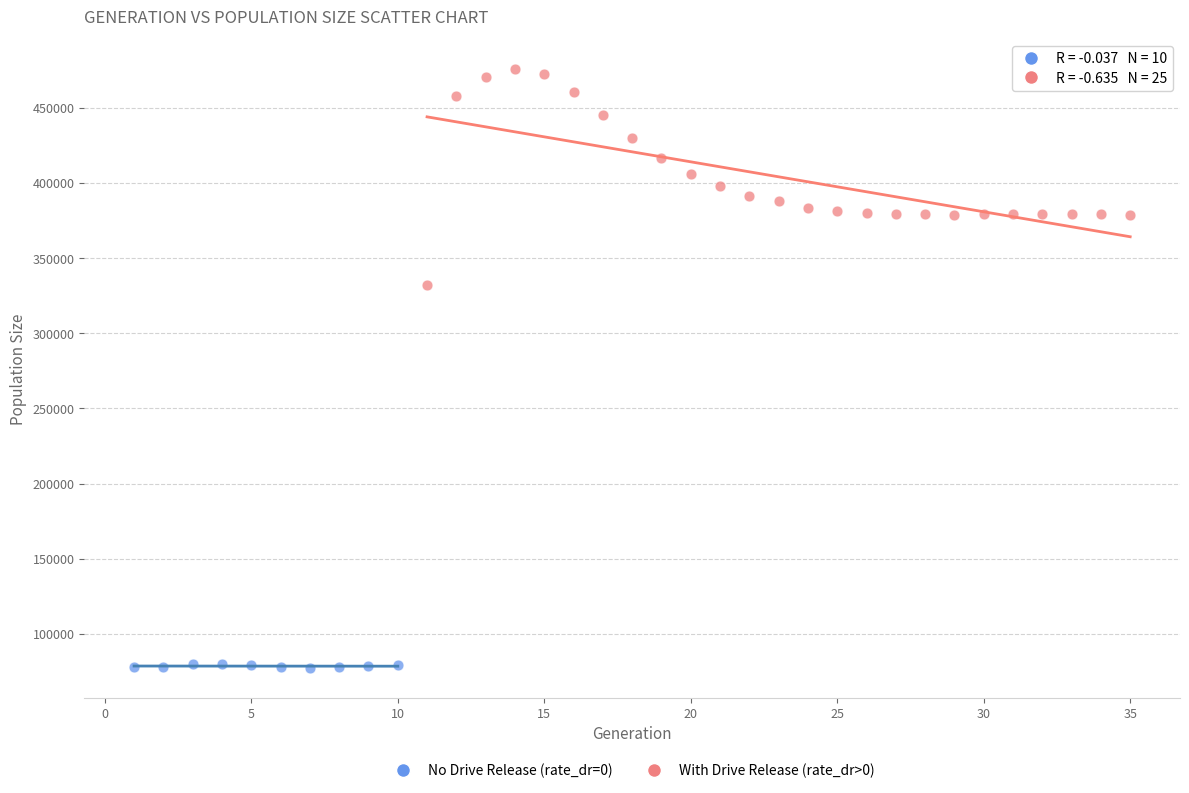

Which series contains the lowest Y value?

No Drive Release (rate_dr=0)